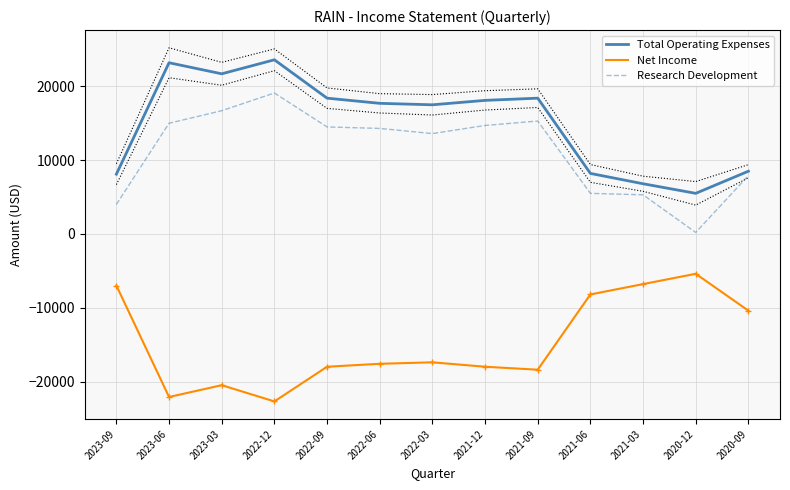

Rank the series at 2021-12 from highest to lowest value.

Total Operating Expenses, Research Development, Net Income